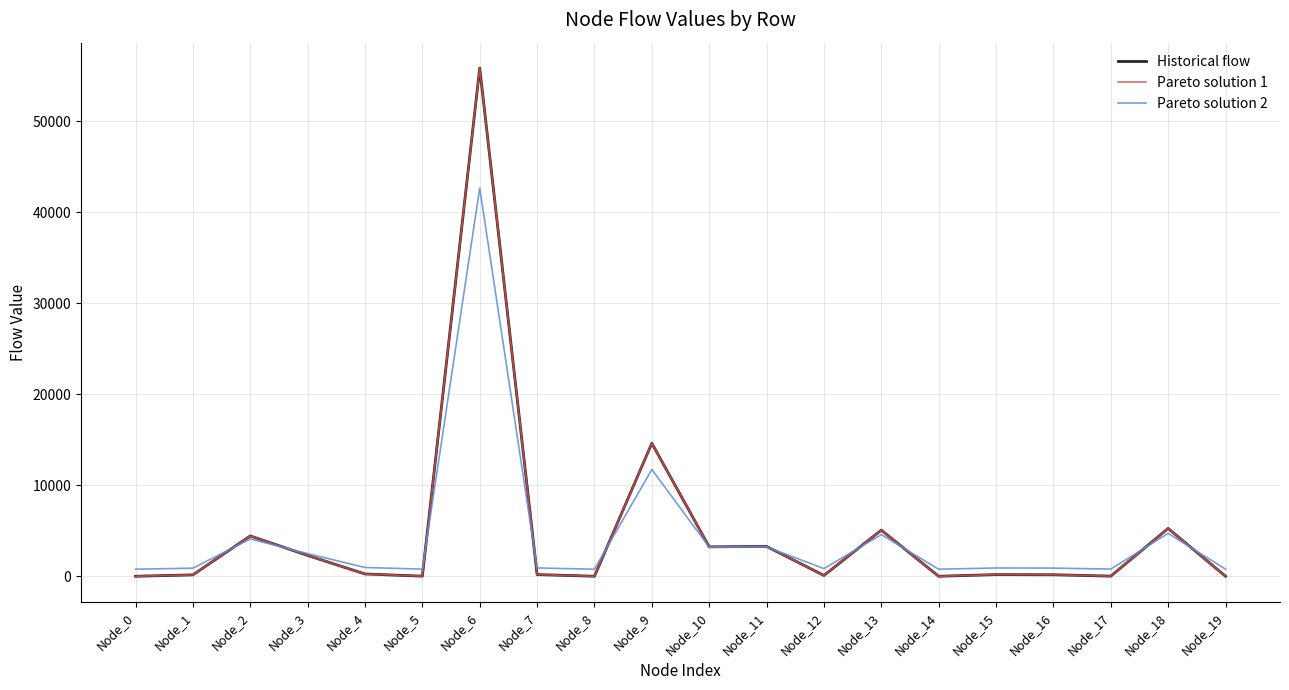

Is this an area chart (filled region under the line)?

No